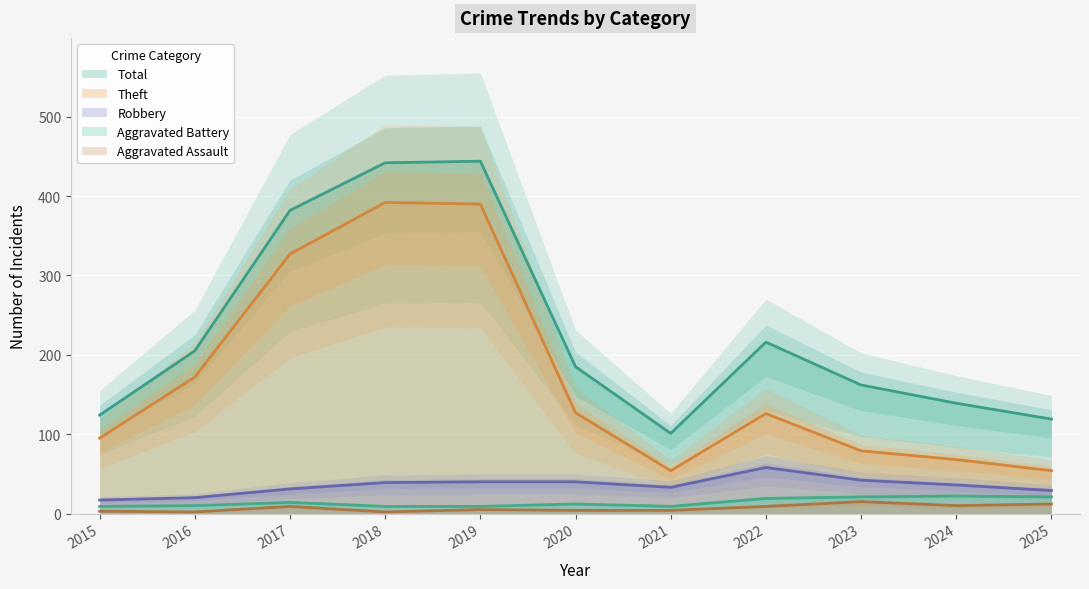

Between 2025 and 2023, which is larger?

2023